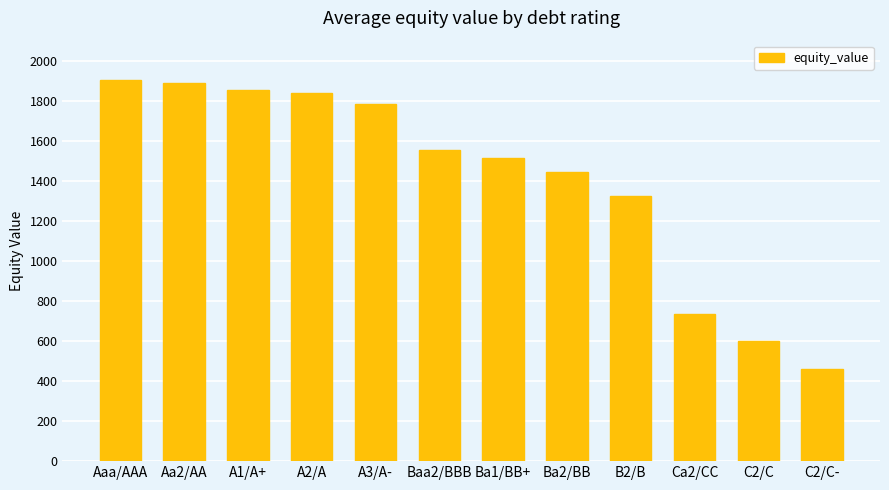

Reading right to left, extract all data points from this chart.

462.6	601.8	733.9	1323.0	1443.8	1515.7	1552.7	1783.0	1836.5	1853.1	1889.1	1903.8